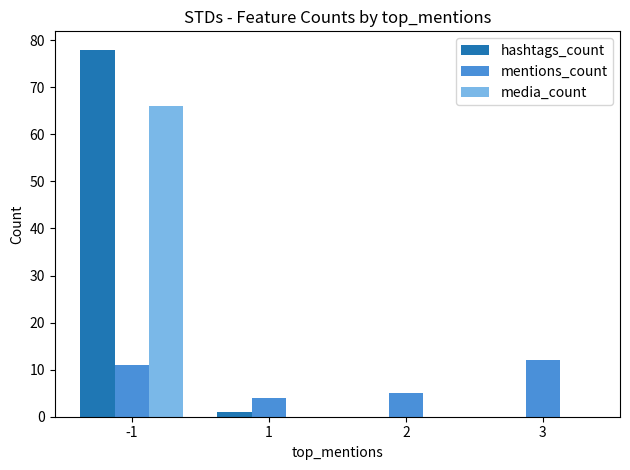

Reading left to right, list all the values displayed in this chart.

hashtags_count: 78	1	0	0
mentions_count: 11	4	5	12
media_count: 66	0	0	0